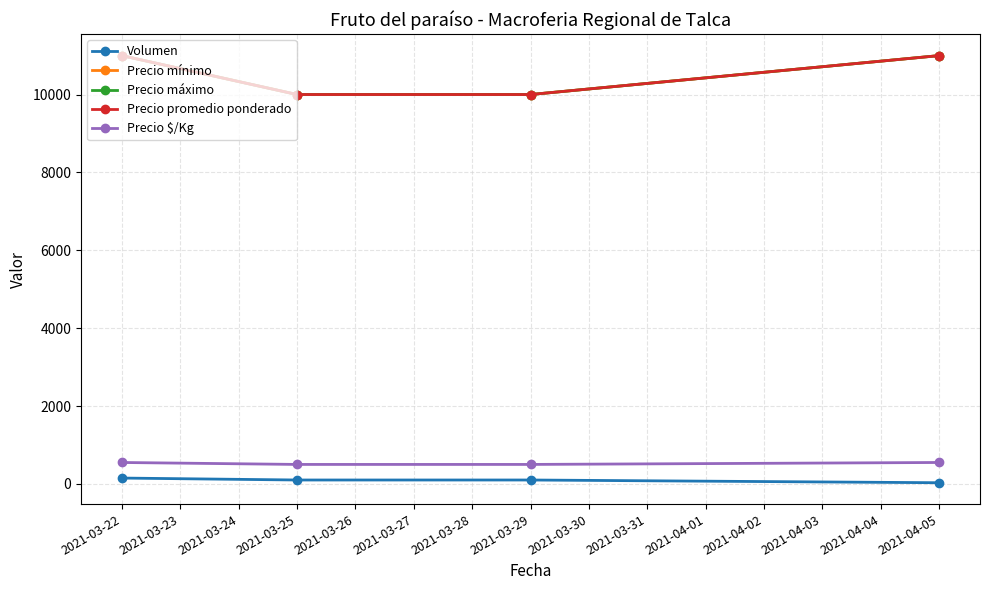

Does the chart have visible grid lines?

Yes